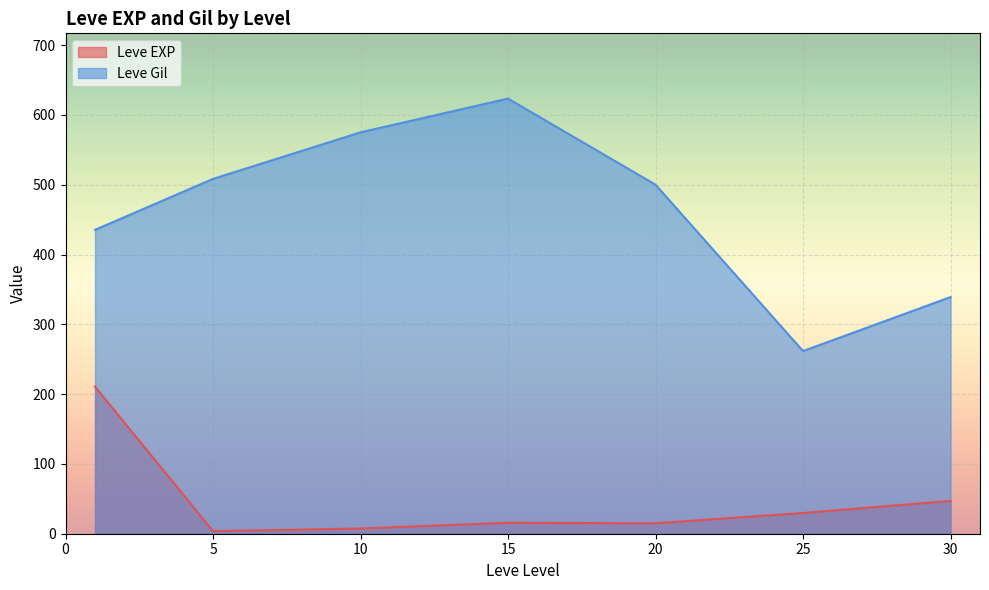

True or false: Leve EXP has more than 2 points higher than both neighbors.

False